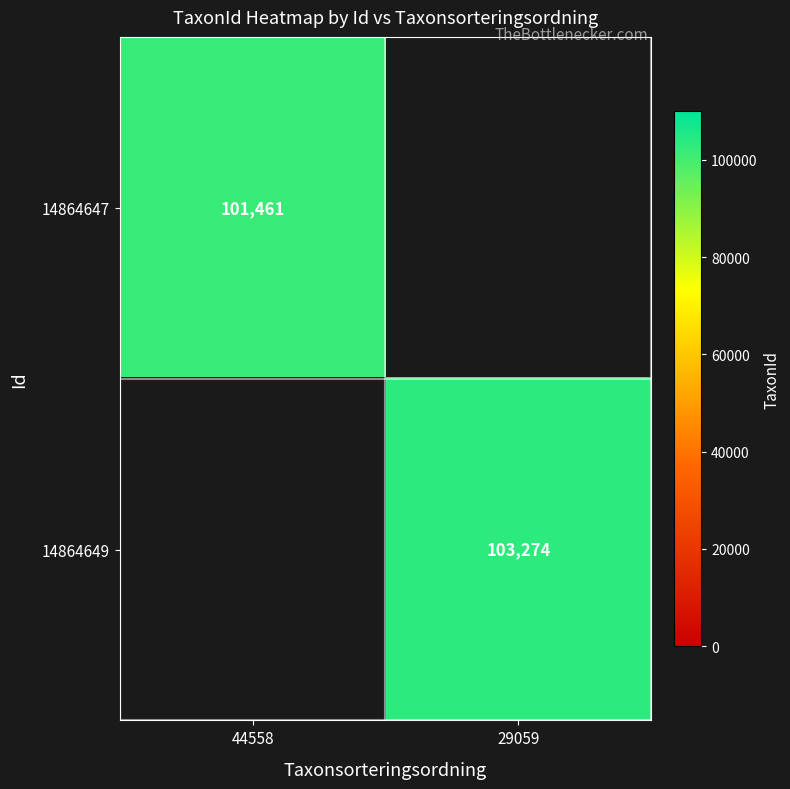

True or false: 14864649 has a value of 103274 at 29059.

True